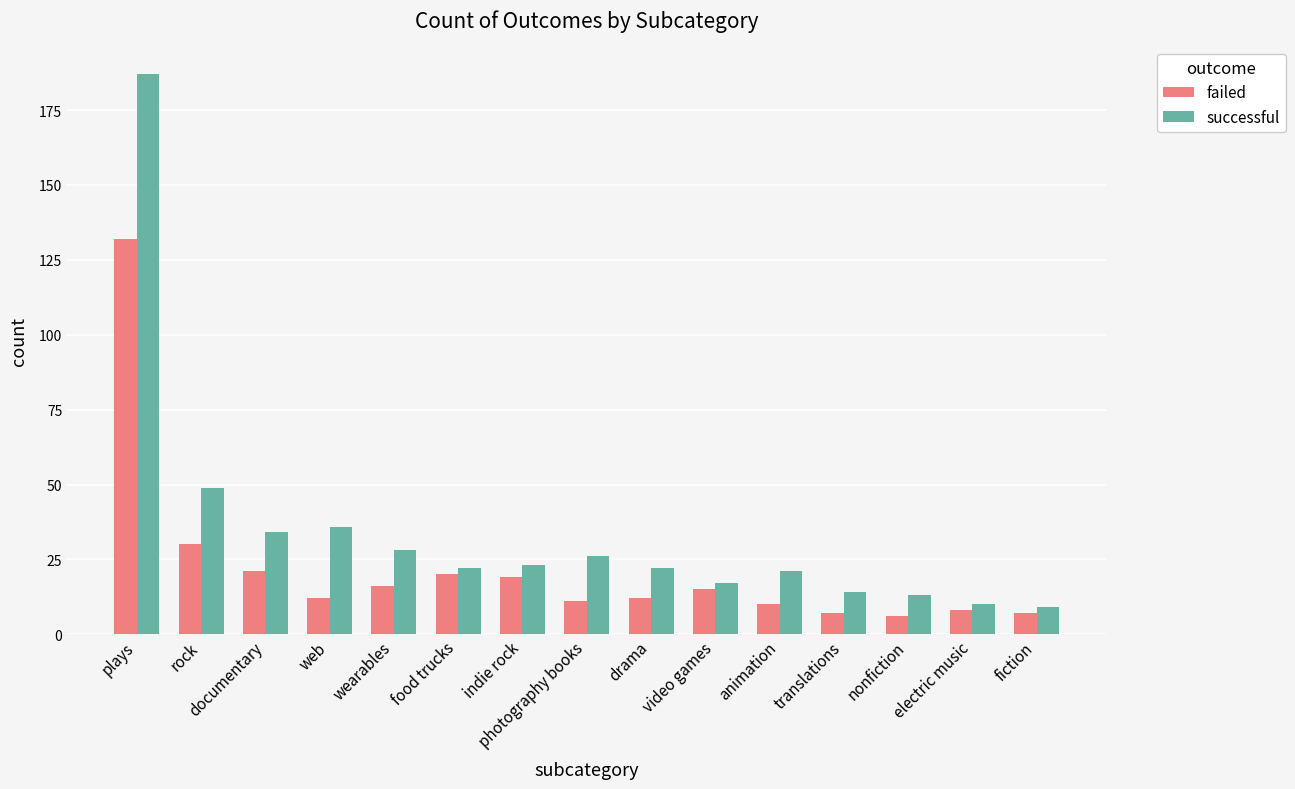

What is the difference between the maximum and minimum values in the successful series?

178